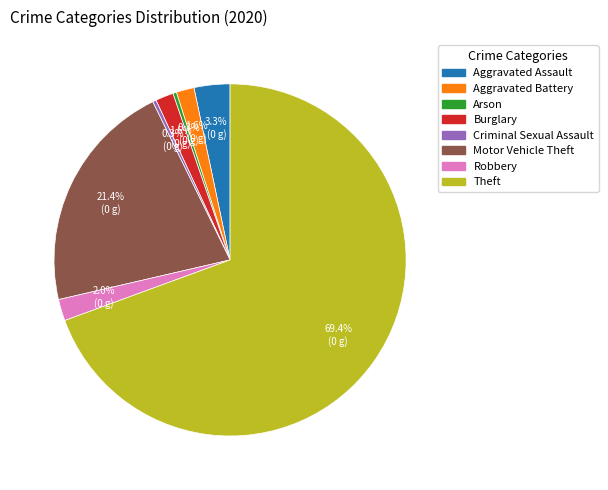

What percentage is NOT represented by Arson?

99.7%